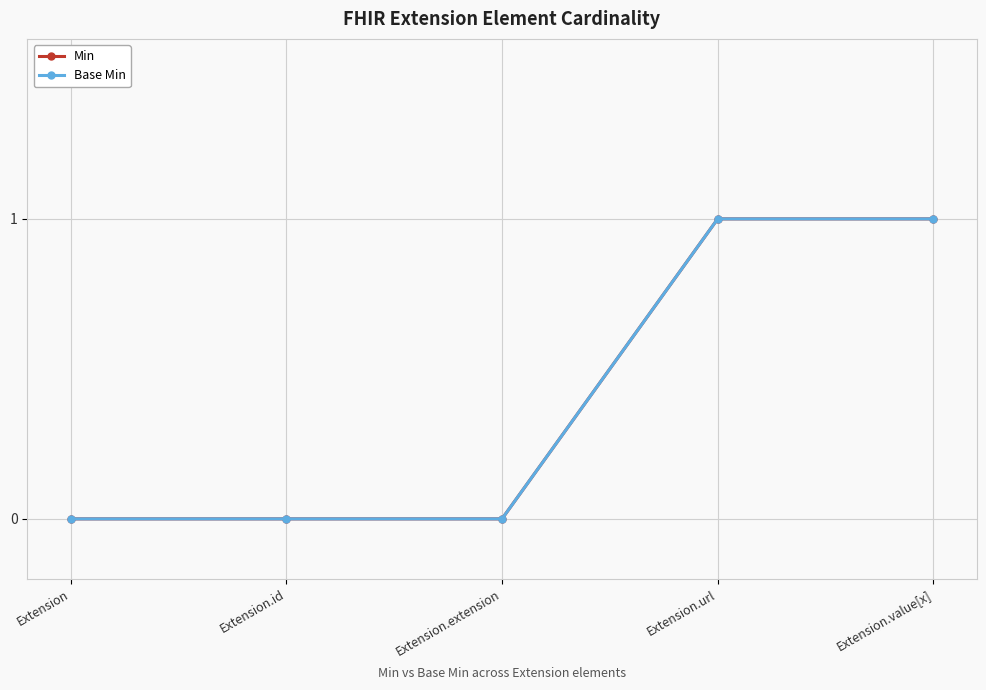

Does the chart have visible grid lines?

Yes